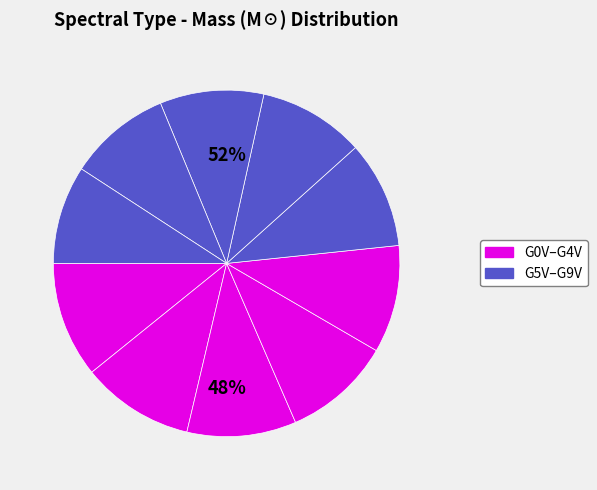

To the nearest percent, what percentage of the pie is G0V?

11%